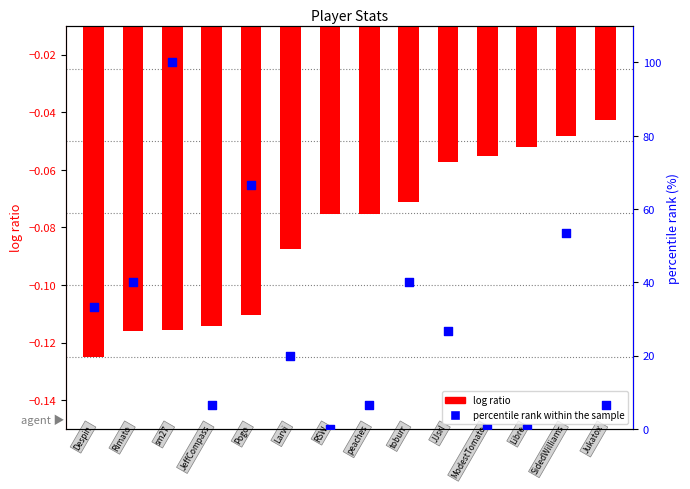

What are all the series names shown in the legend?

log ratio, percentile rank within the sample